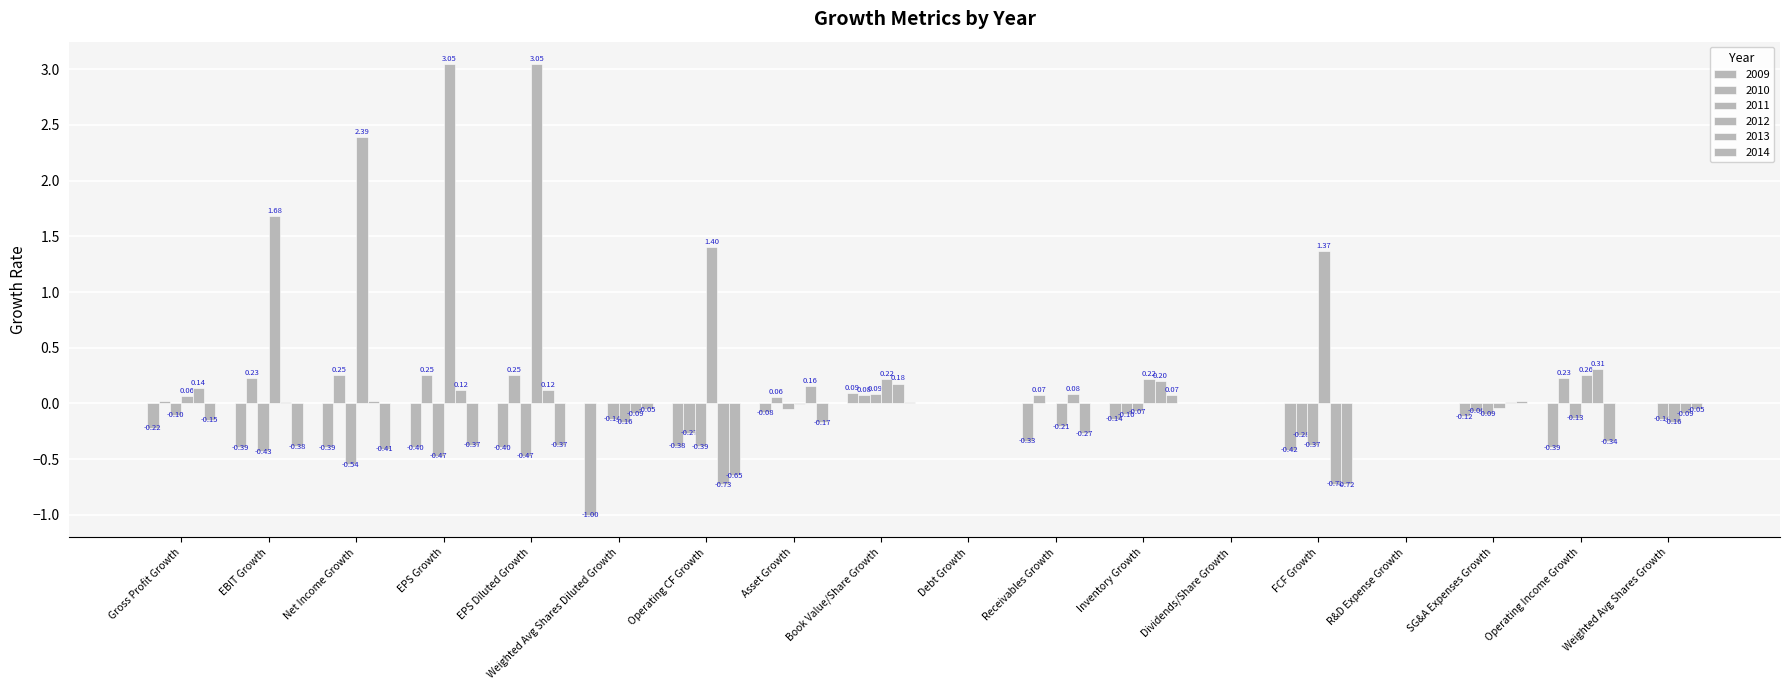

Which category has the lowest value in the 2010 series?

FCF Growth